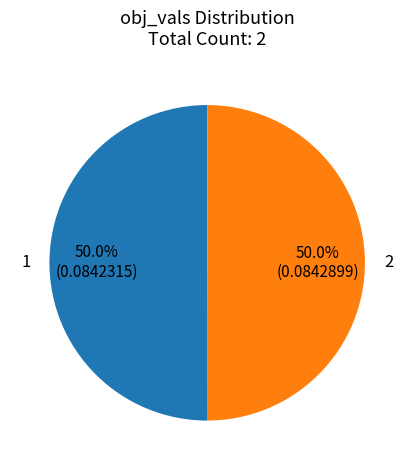

How many segments does this pie chart have?

2